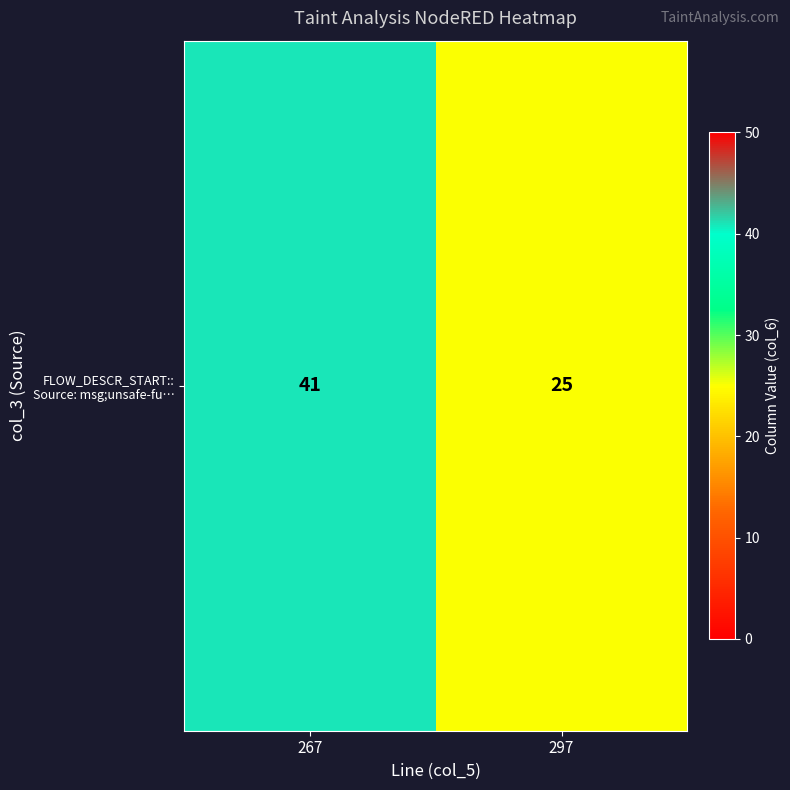

List the labels in order of value, largest first.

267, 297